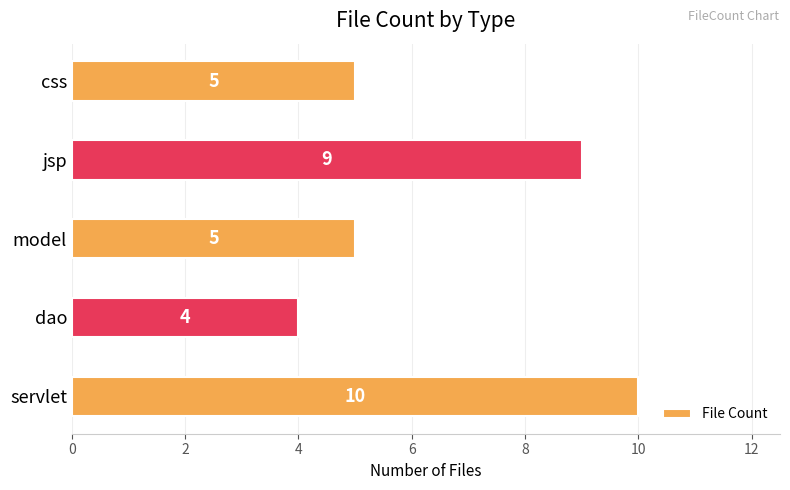

Reading bottom to top, transcribe all the data shown in this chart.

servlet=10	dao=4	model=5	jsp=9	css=5